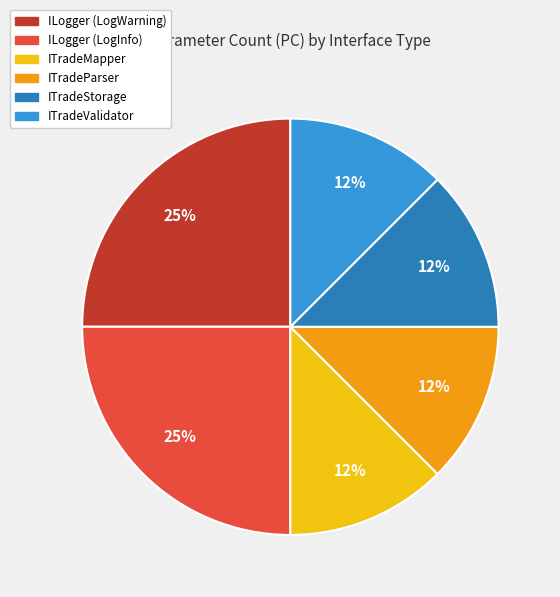

To the nearest percent, what is the average slice percentage?

17%